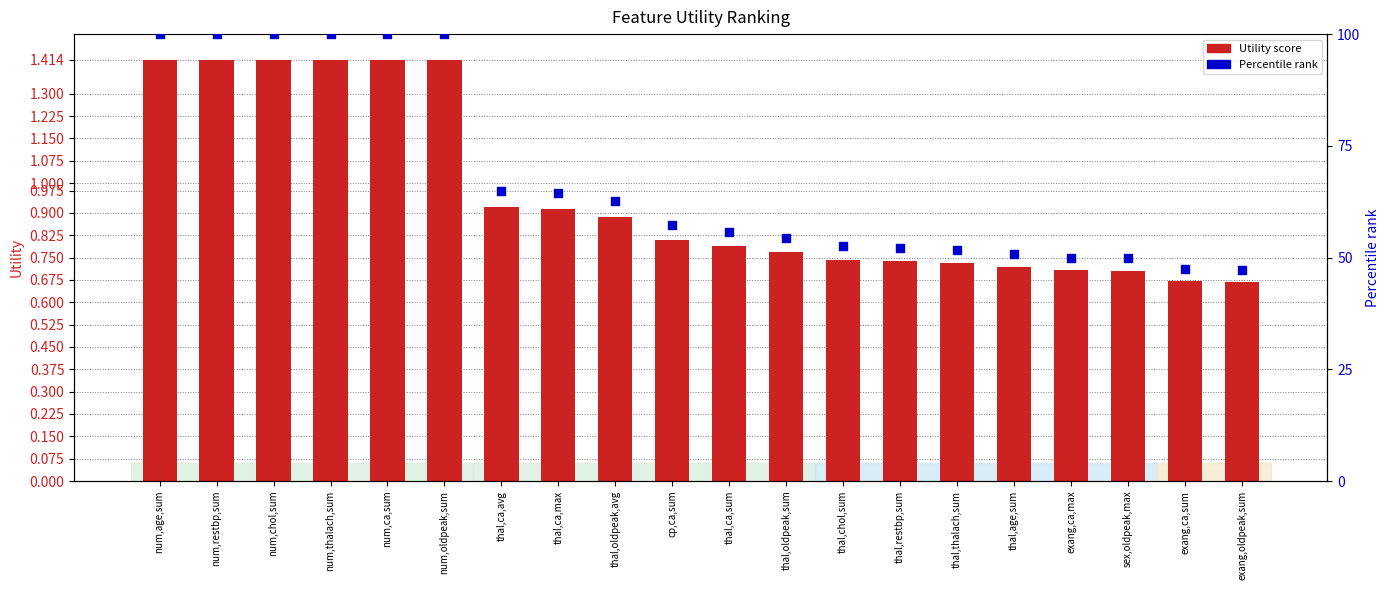

At how many categories does at least one series exceed 60?

9